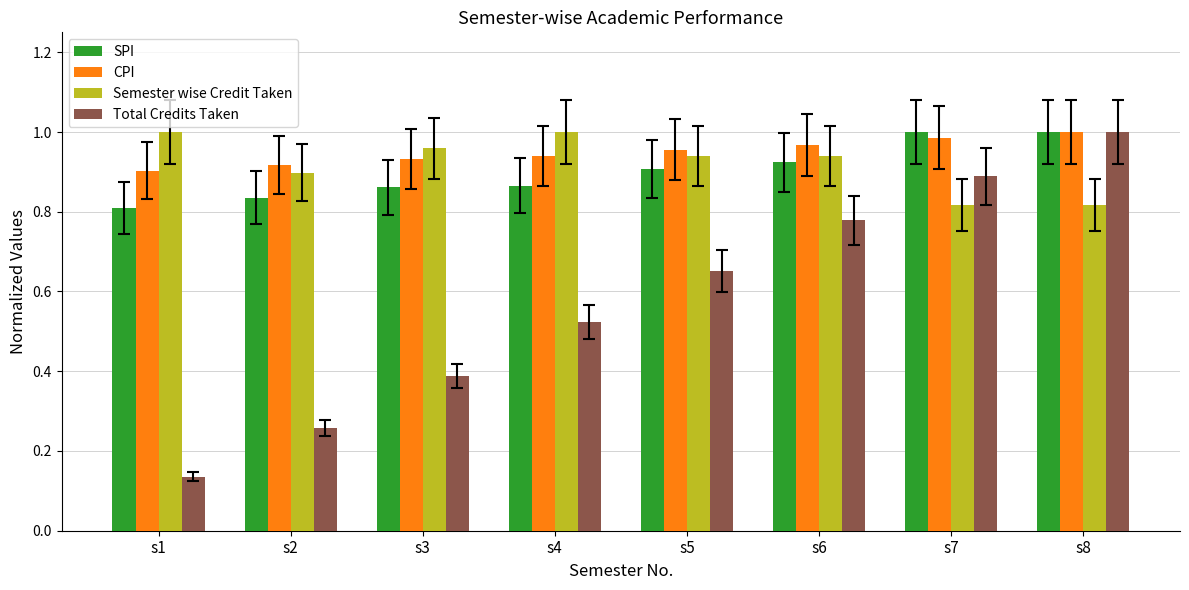

Which series has the widest spread of values?

Total Credits Taken